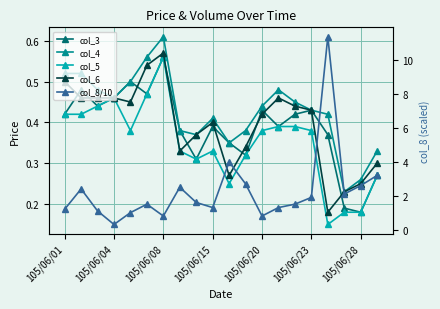

What is the greatest value displayed?

11.4